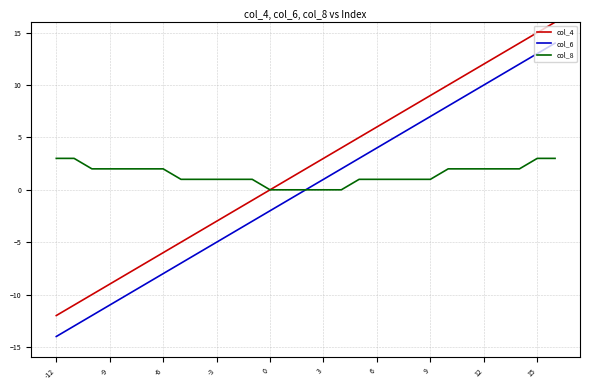

What is the lowest value of the col_4 series?

-12